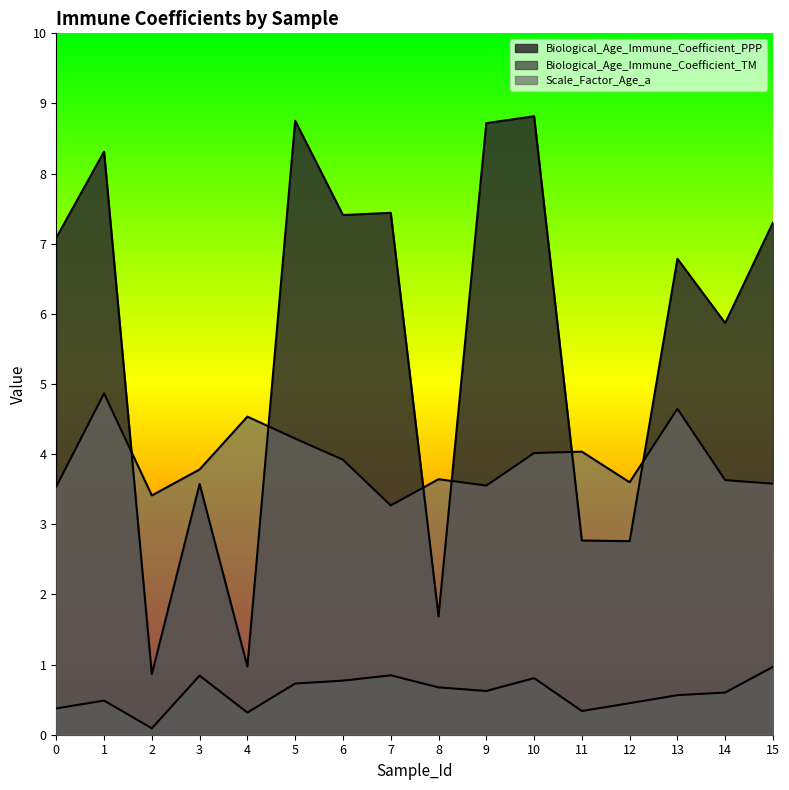

Which category has the lowest value in the Biological_Age_Immune_Coefficient_TM series?

2